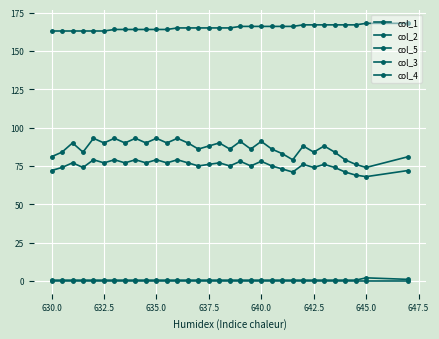

Count the number of categories in the chart.

32